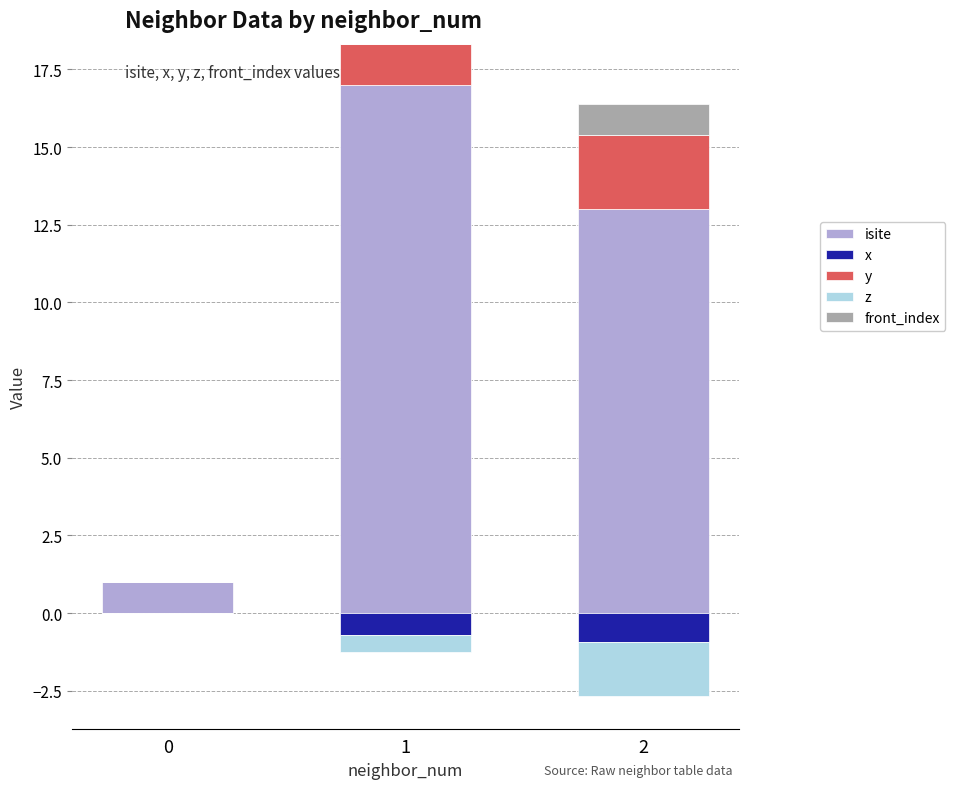

Which series has the largest total across all categories?

isite